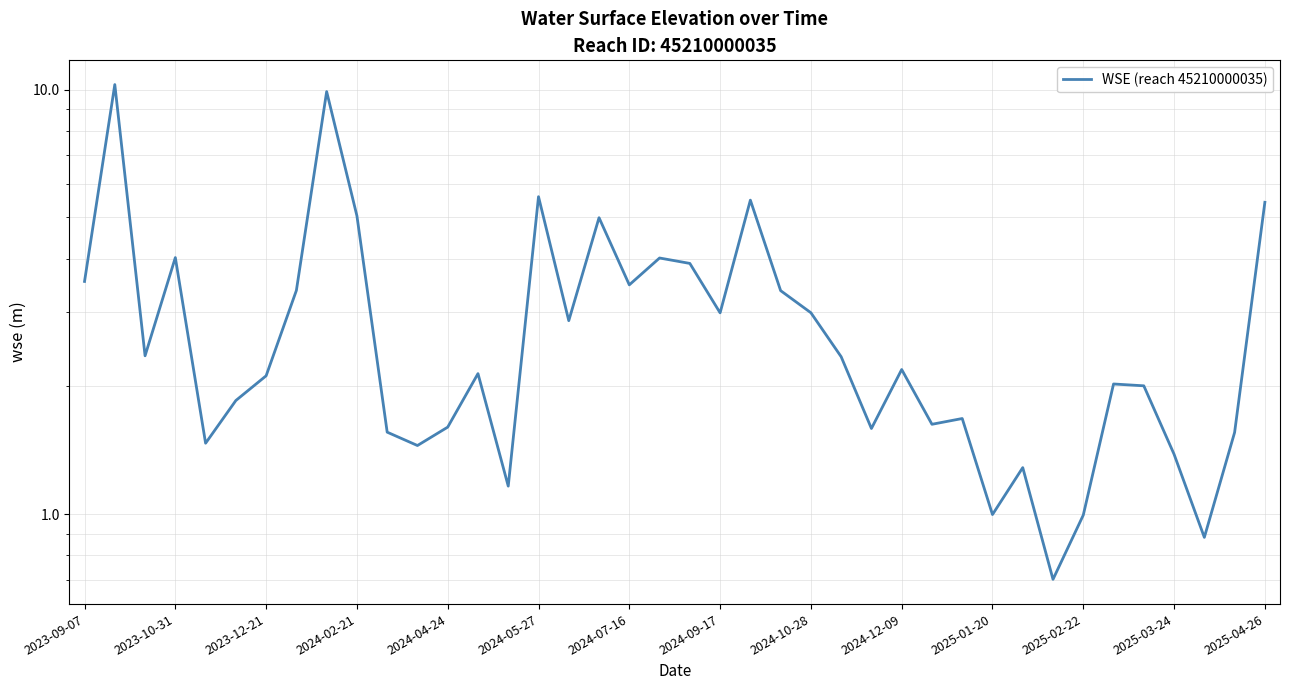

What is the change in value from 2025-02-22 to 21?

+1.5